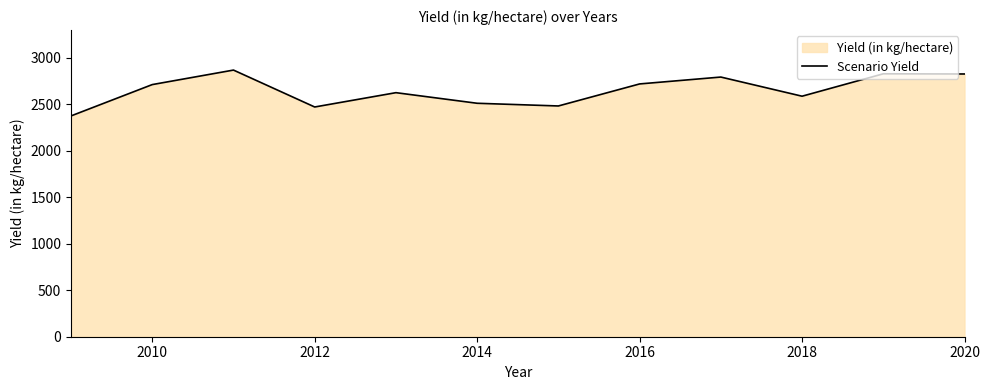

What is the smallest value displayed?

2375